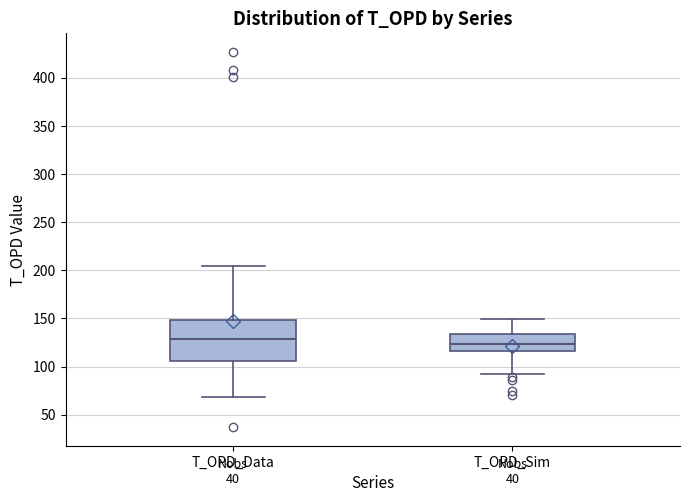

Which box's median line is the highest?

T_OPD_Data